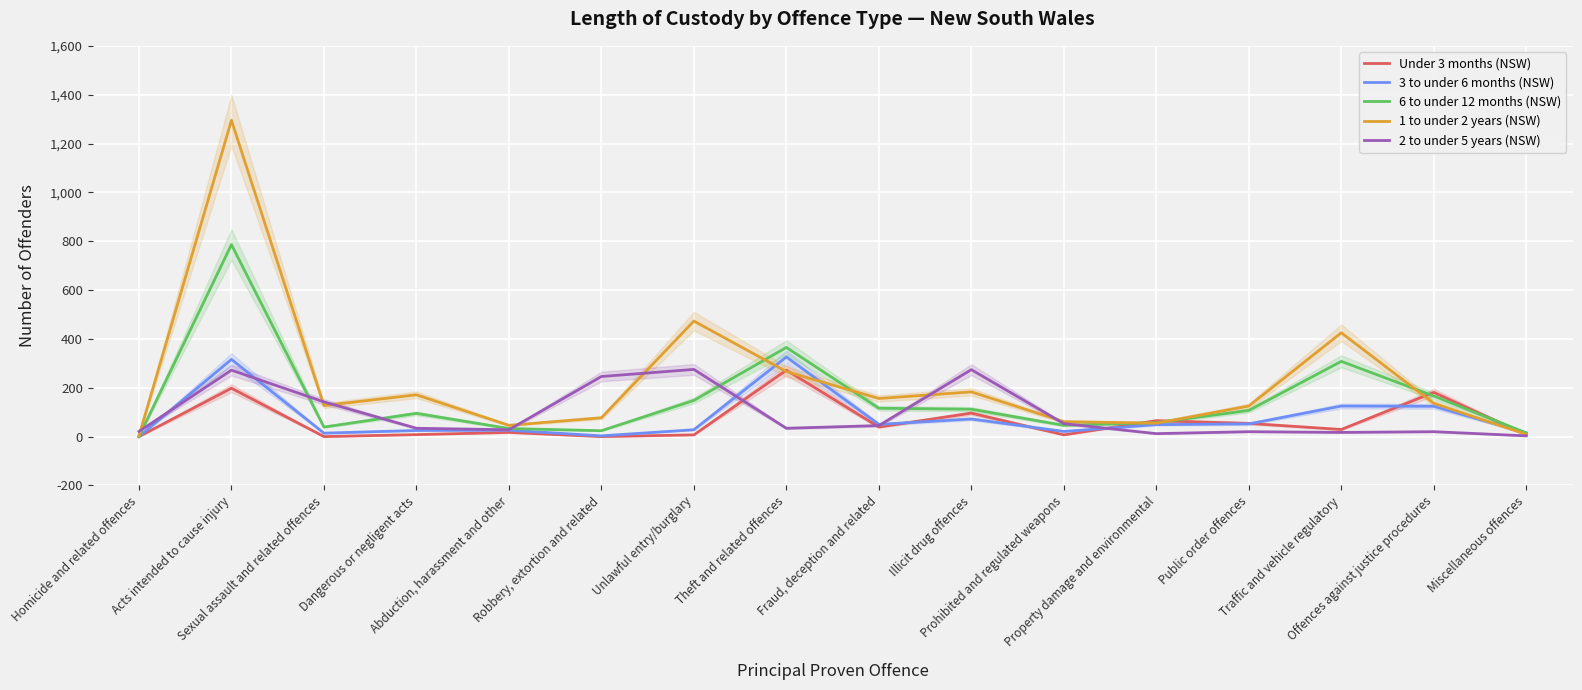

At which category is the sum across all series the highest?

Acts intended to cause injury